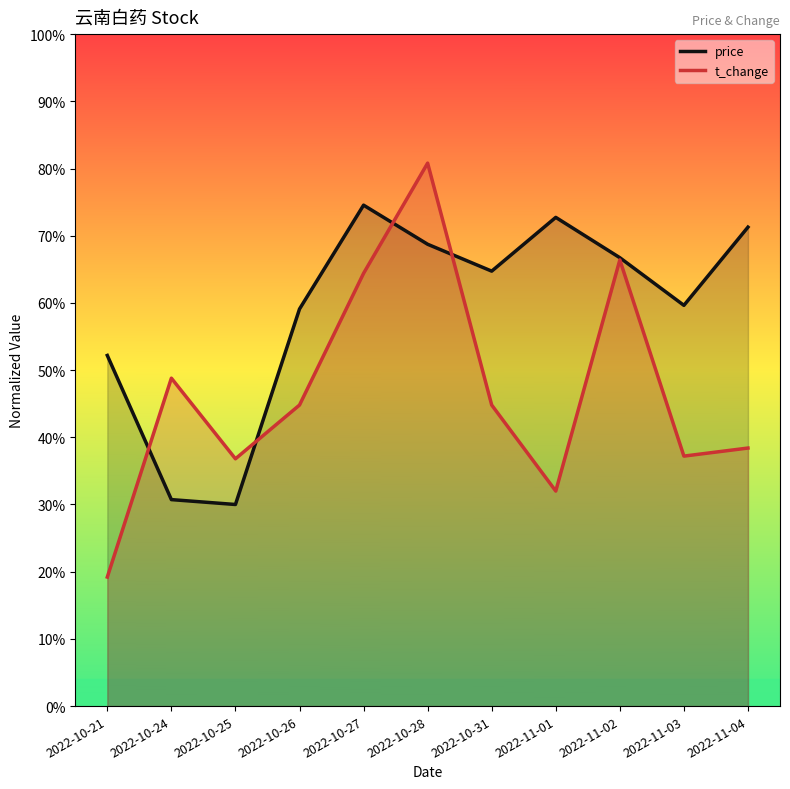

How many data points does each series have?

11